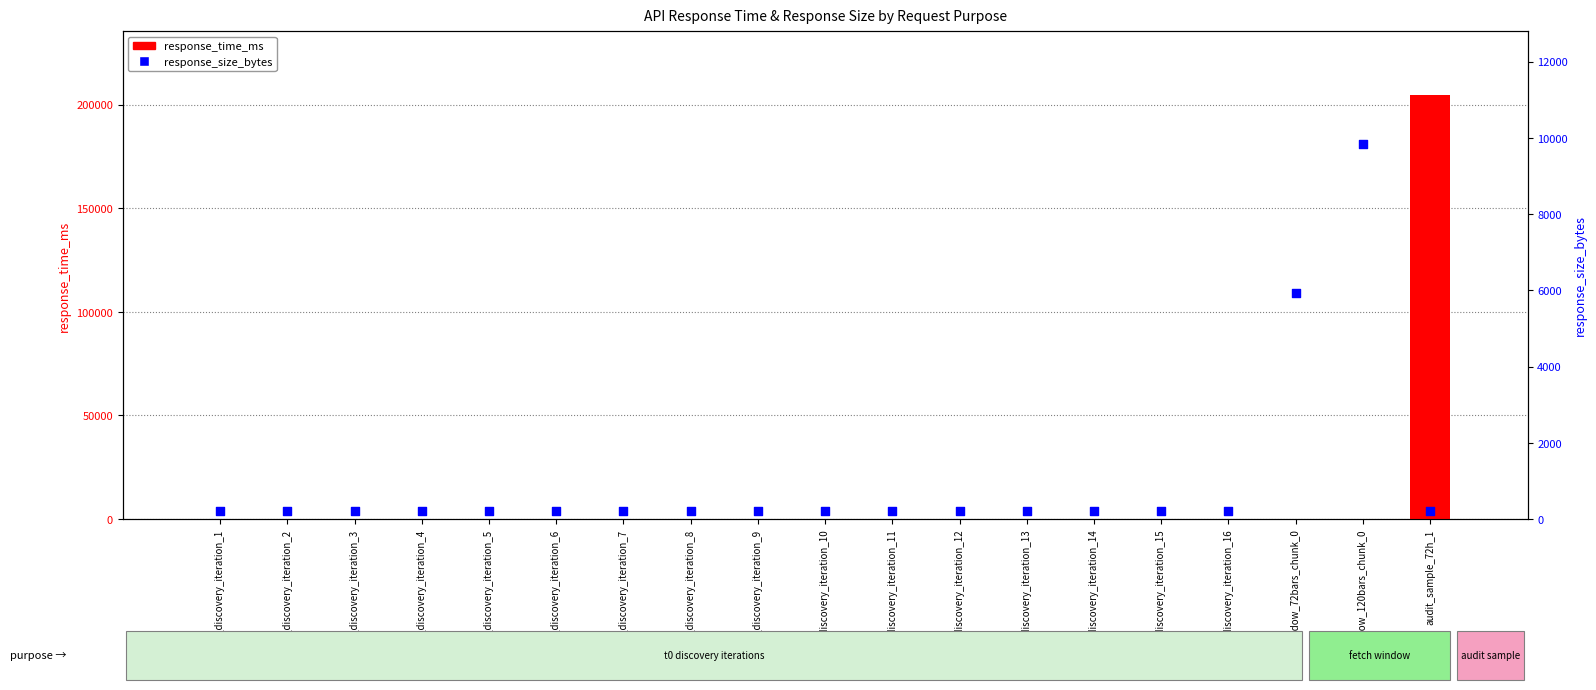

What is the total value across all series at audit_sample_72h_1?

204893.1